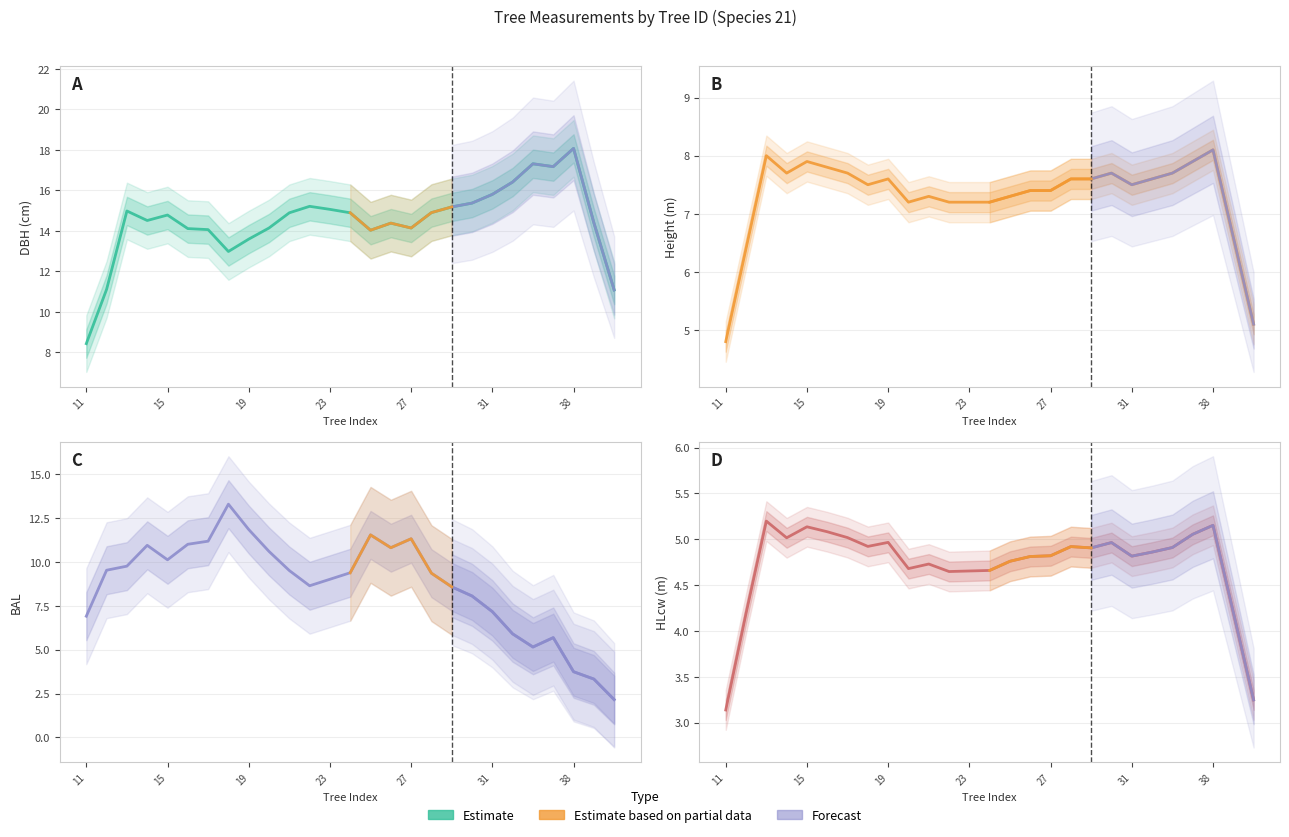

How many times do bal and hlcw cross each other?

9